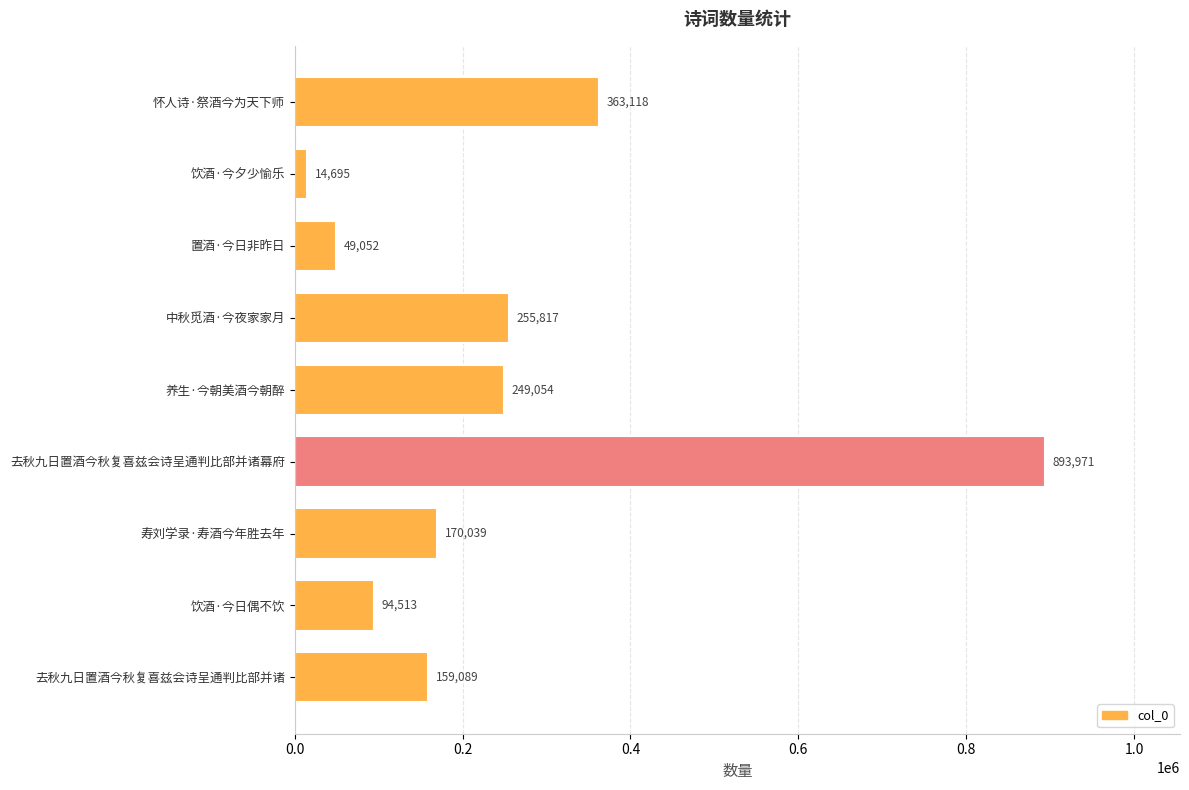

How many values are below 170039?

4